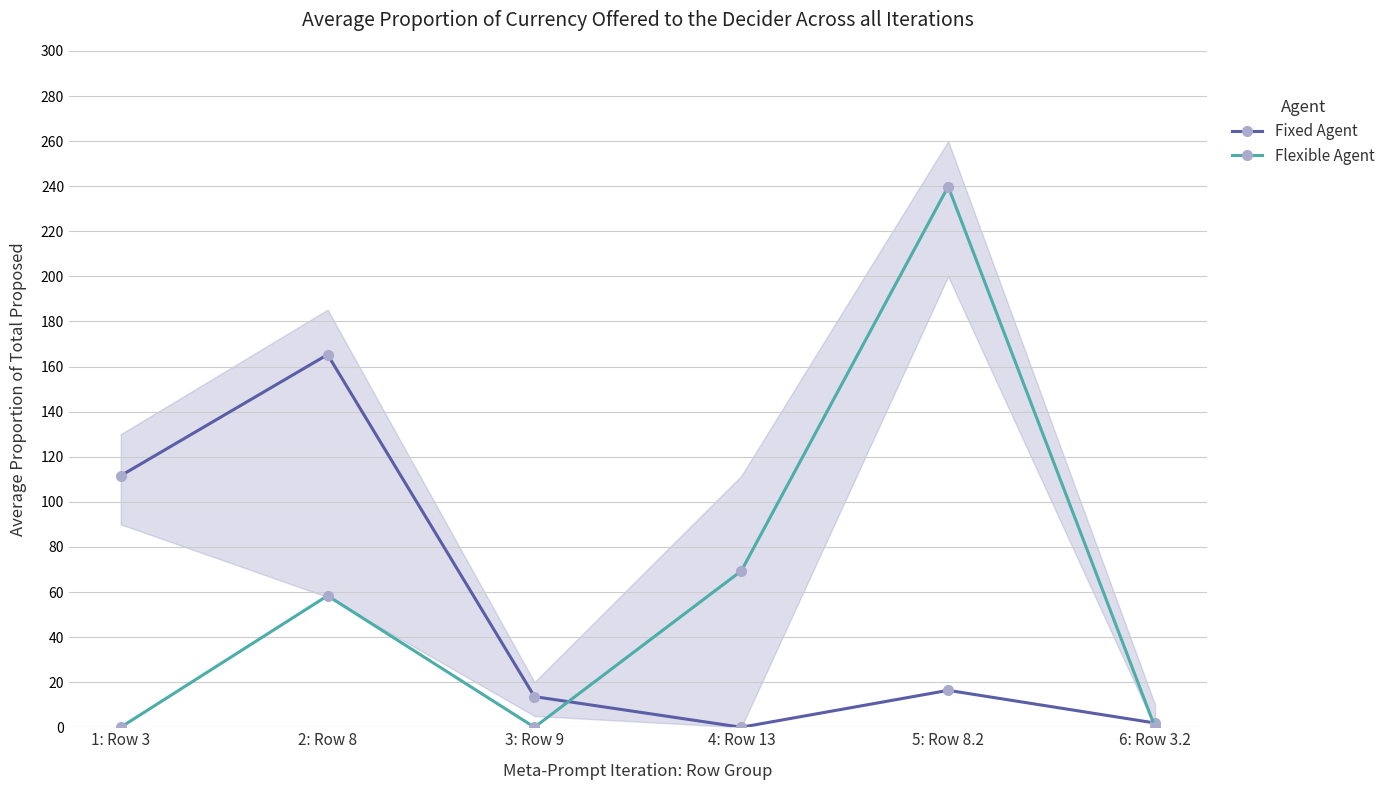

In Flexible Agent, how many points are lower than both neighbors (excluding endpoints)?

1